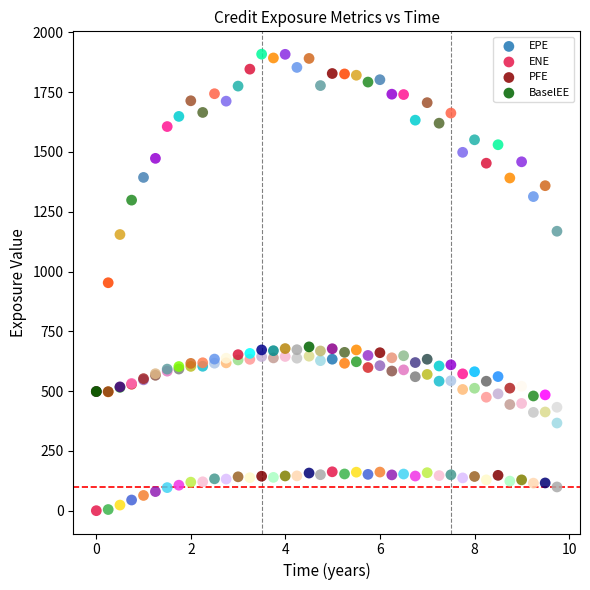

What are all the series names shown in the legend?

EPE, ENE, PFE, BaselEE